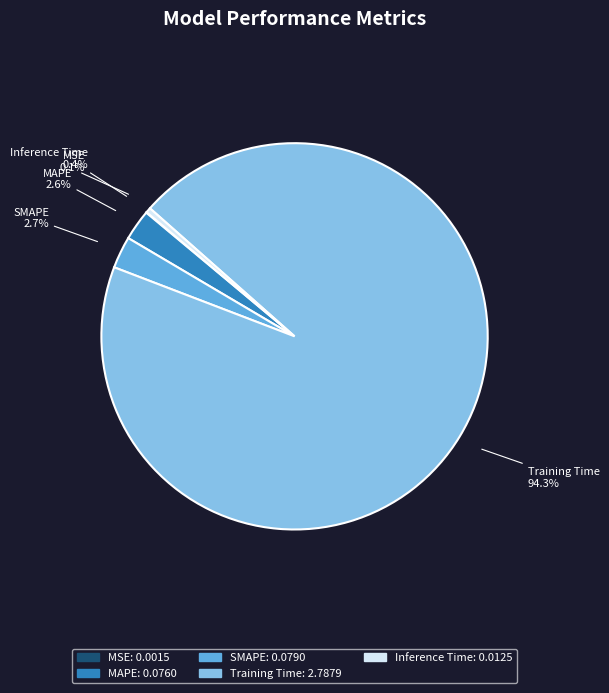

To the nearest percent, what is the difference between the Training Time and Inference Time slice percentages?

94%